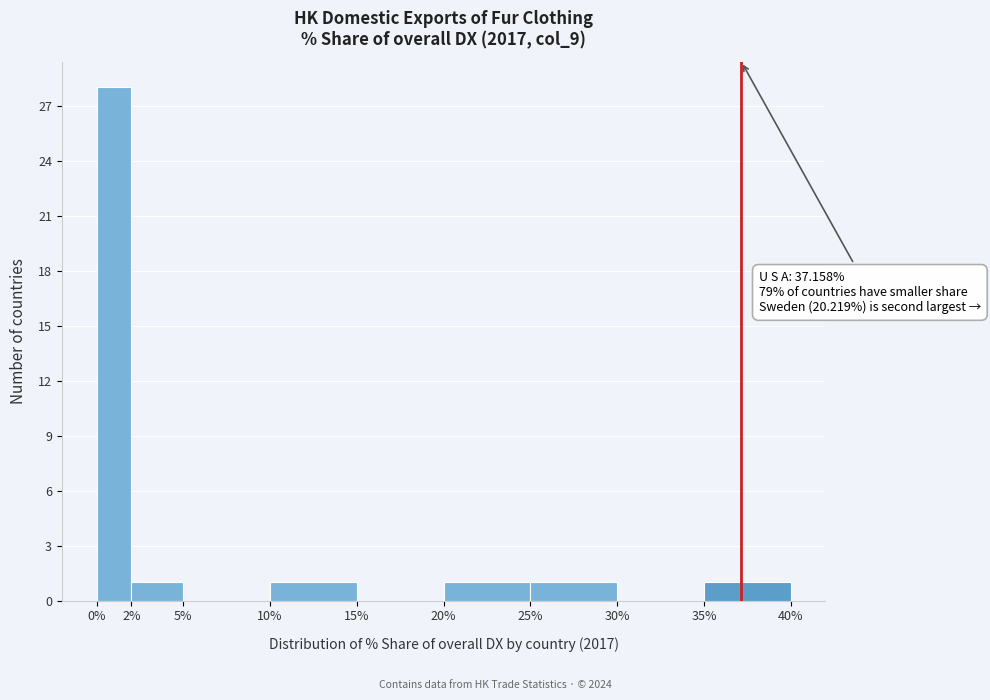

Which range on the x-axis has the tallest bar?

0% to 2%